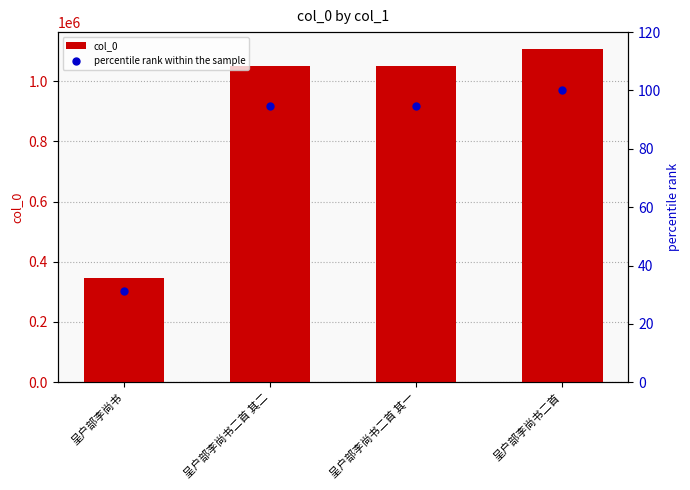

Is the value of col_0 at 呈户部李尚书 greater than the value of percentile rank within the sample at 呈户部李尚书二首 其一?

Yes